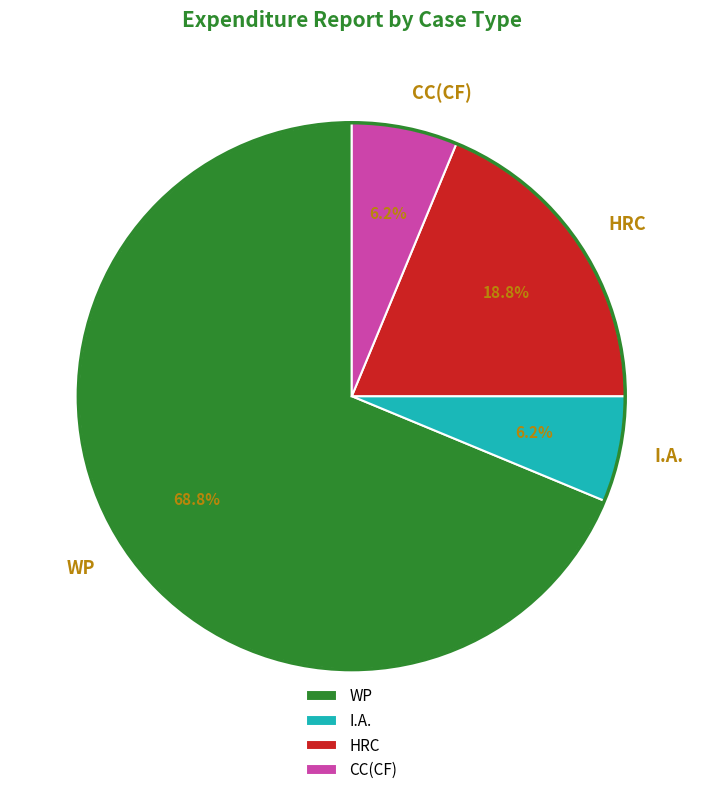

True or false: I.A. accounts for 19% of the total.

False